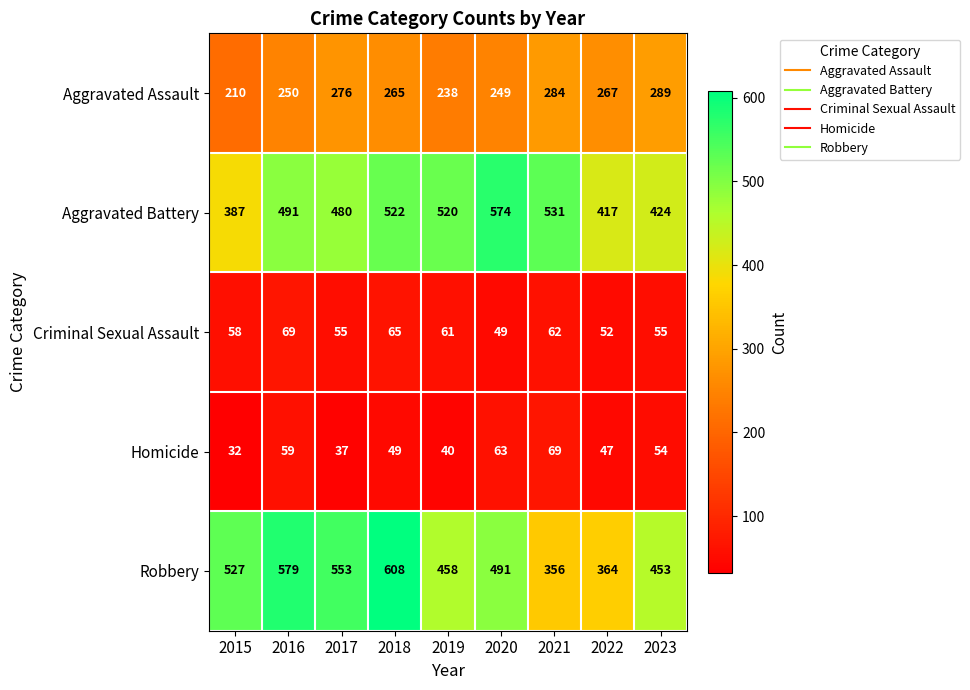

What is the total value across all series at 2022?

1147